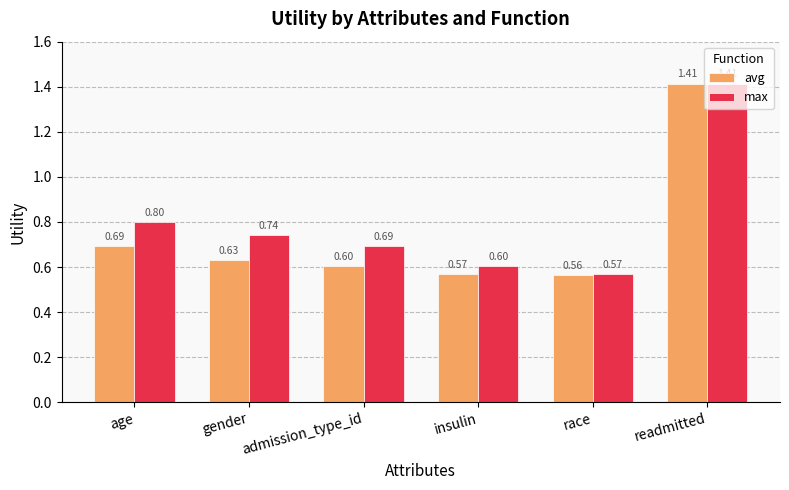

What is the label of the 5th bar from the right?

gender